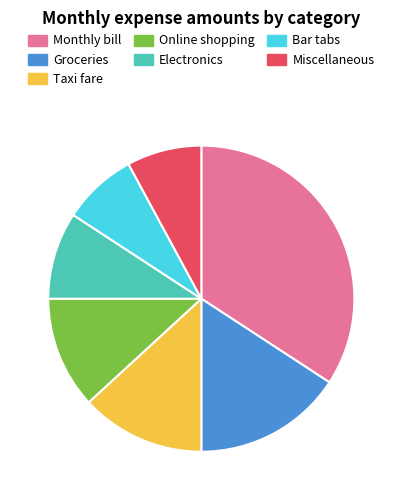

How many segments does this pie chart have?

7